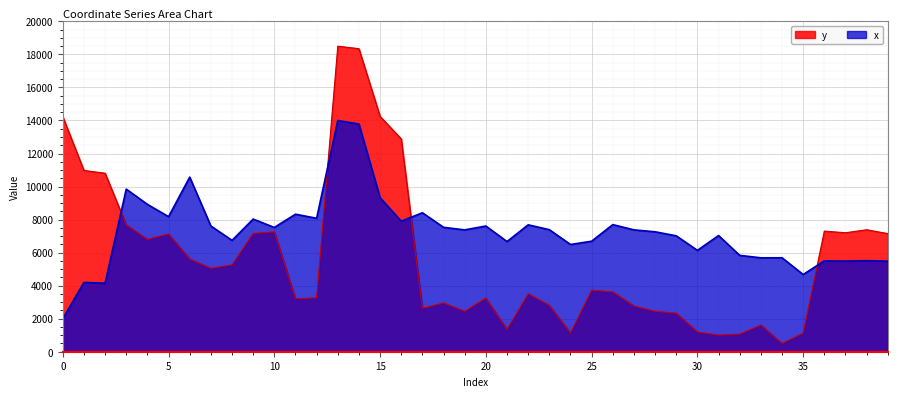

What is the value of the y point at the 8th from the left?

5053.4